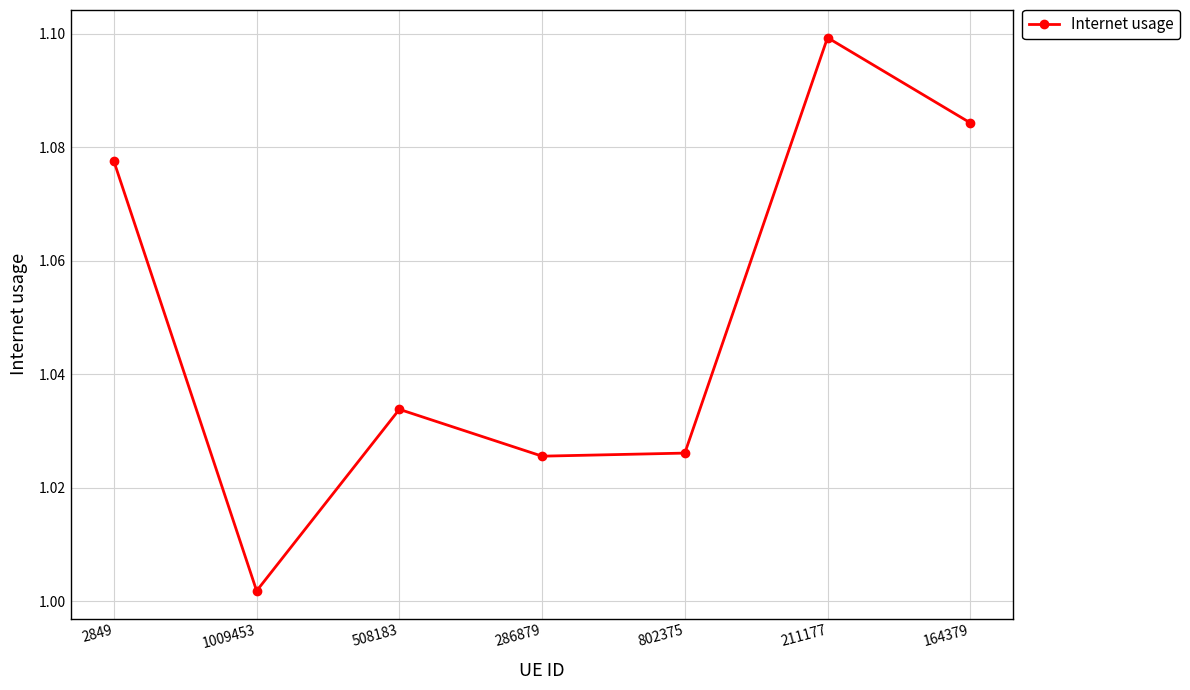

True or false: there are more than 2 points higher than both neighbors.

False